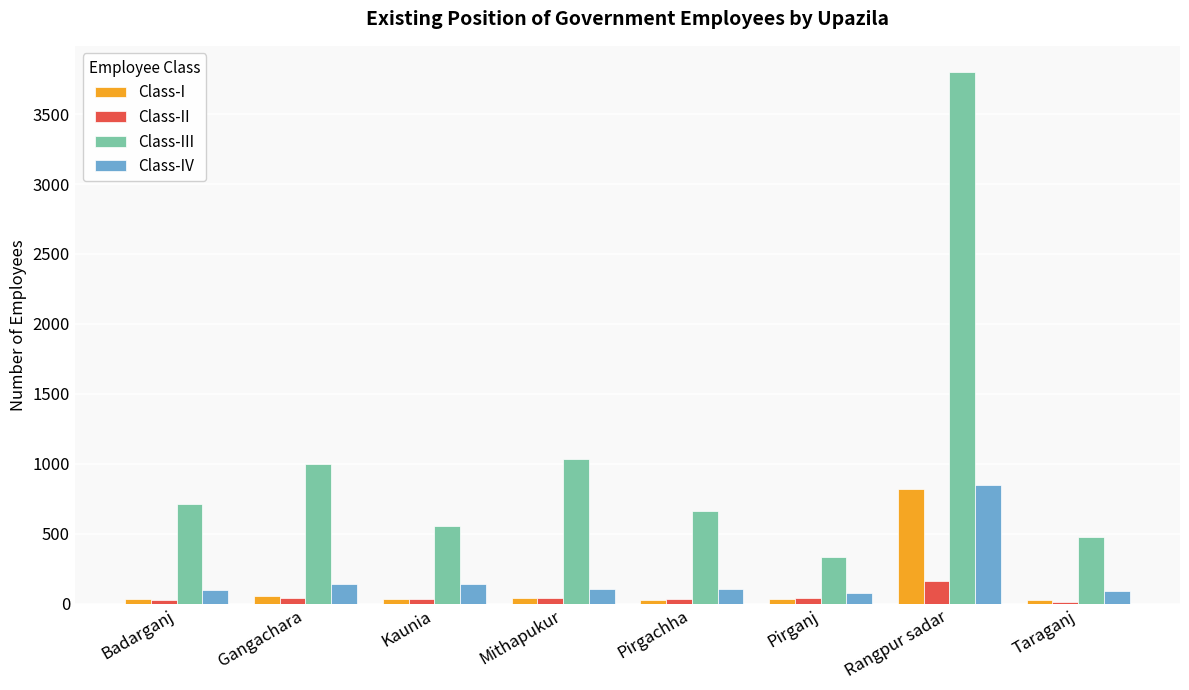

At which category is the sum across all series the highest?

Rangpur sadar